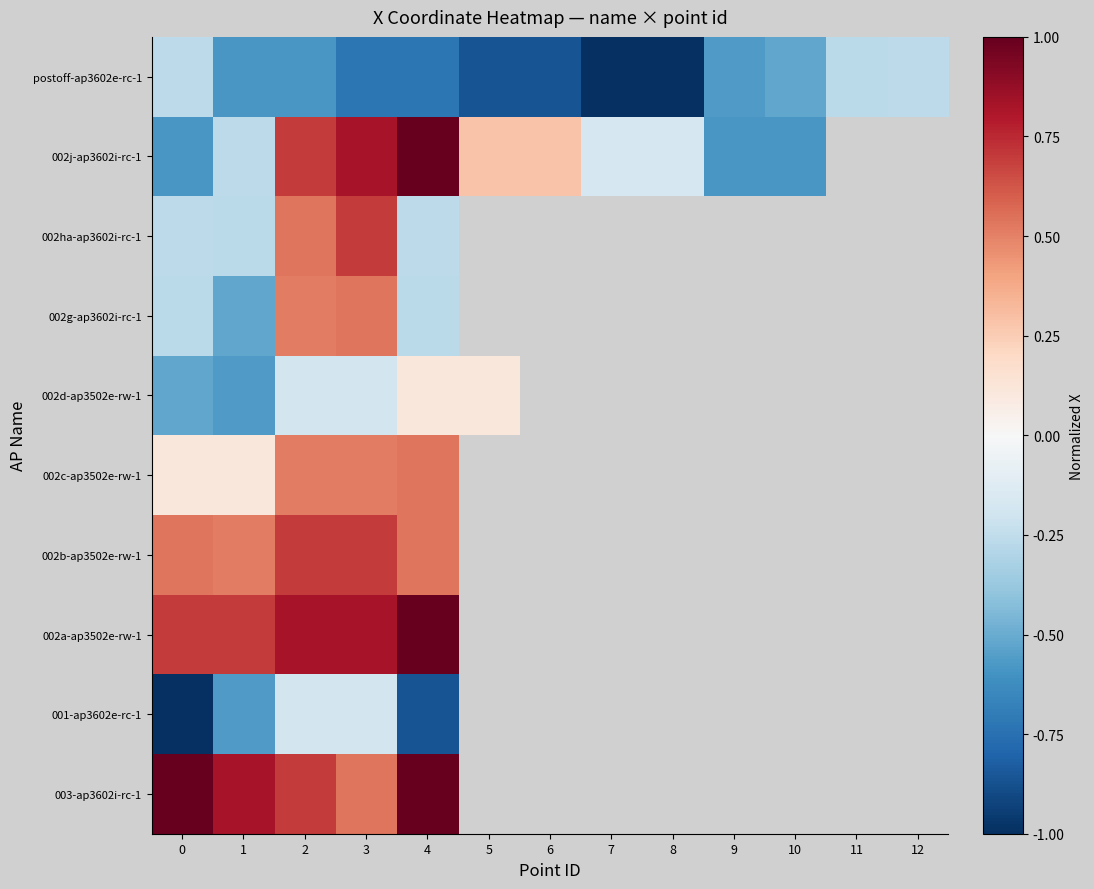

At which label does 002j-ap3602i-rc-1 reach its peak?

4